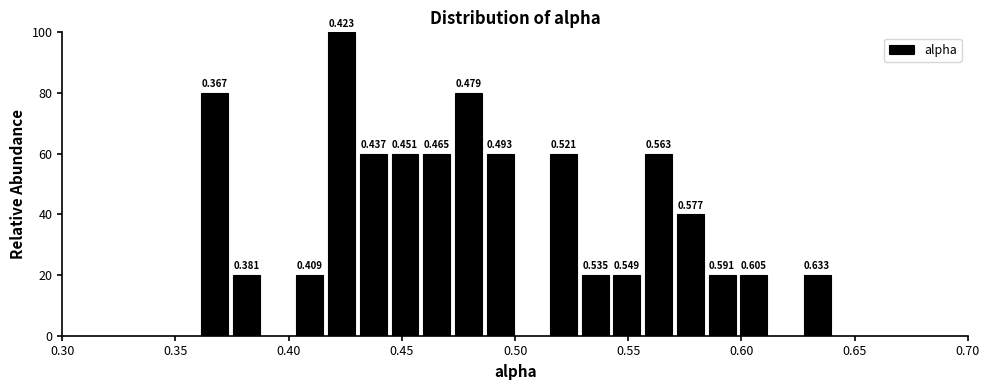

Read against the x-axis, roughly where is the centre of the tallest bar?

0.425